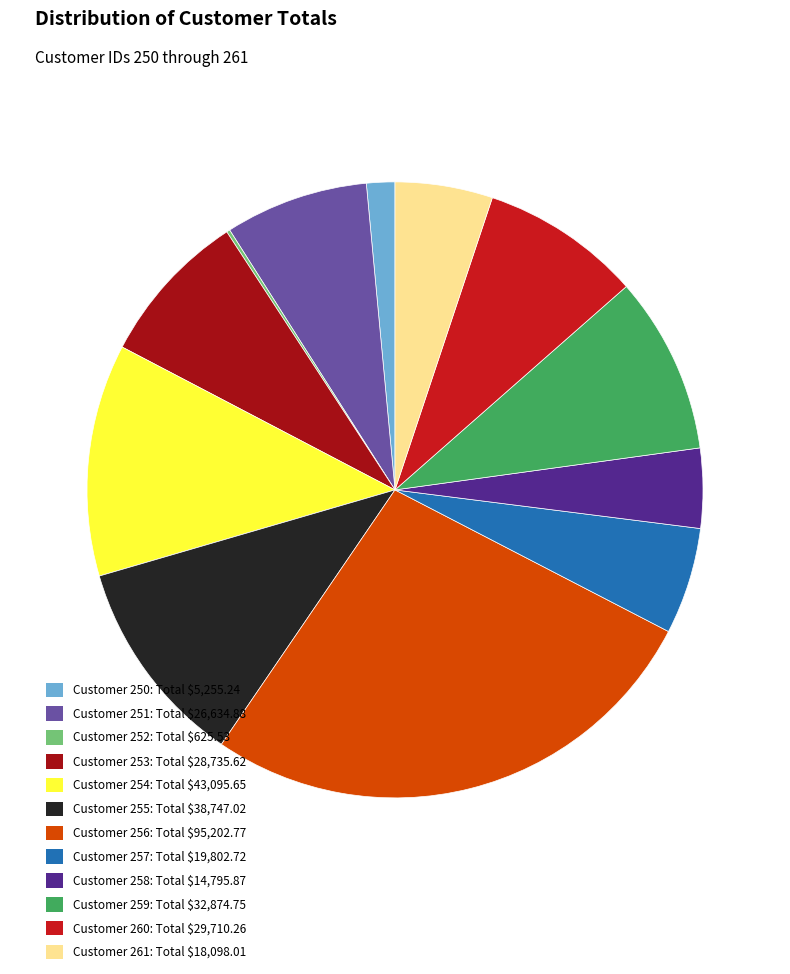

Which category has the smallest portion of the pie?

252